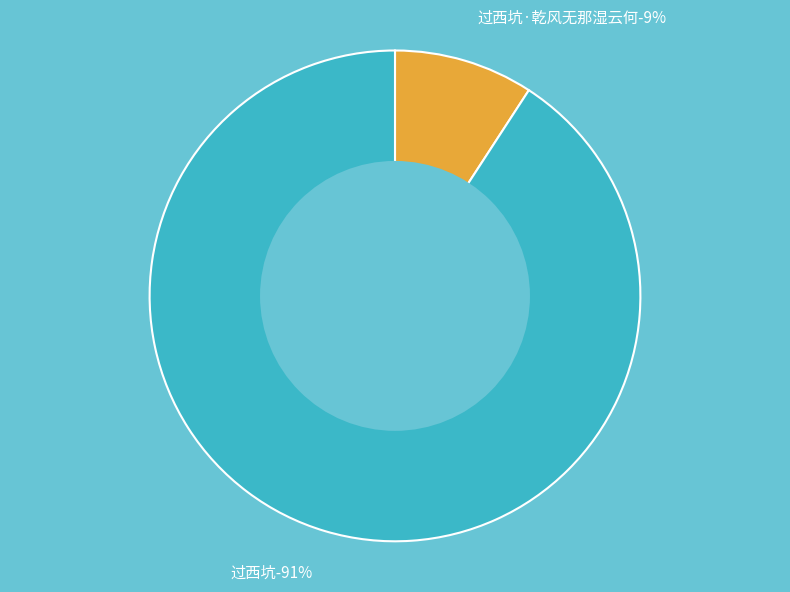

Does 过西坑 represent more than half of the total?

Yes